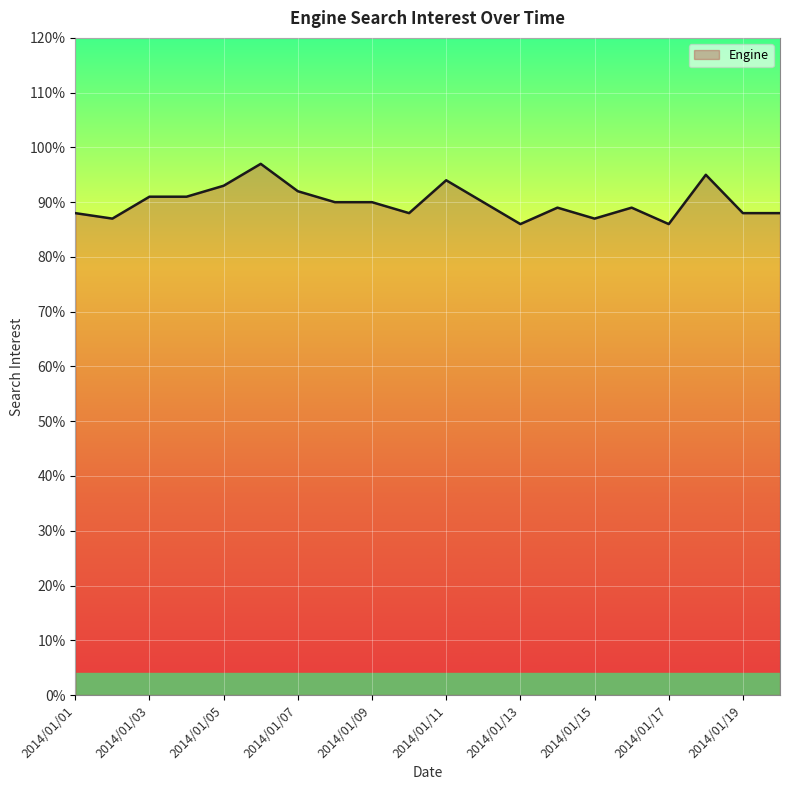

What is the difference between the maximum and minimum values?

11